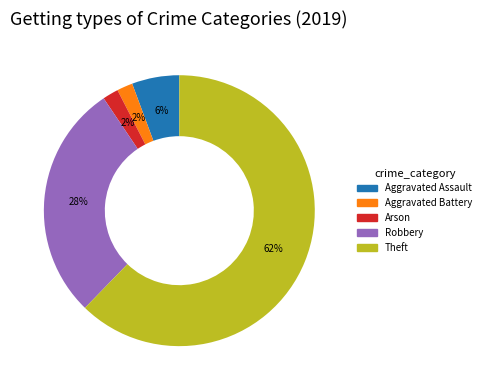

Is it true that Arson is 14% of the pie?

False